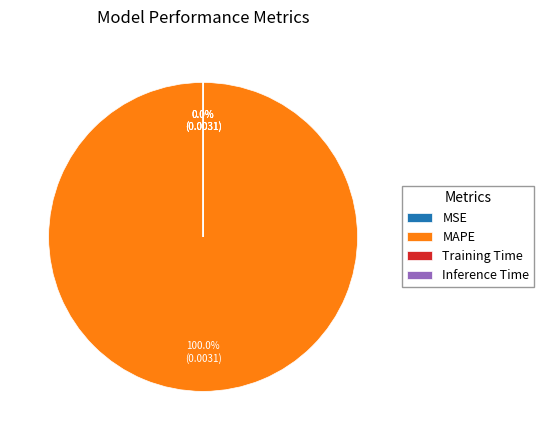

To the nearest percent, what percentage of the pie is MAPE?

100%